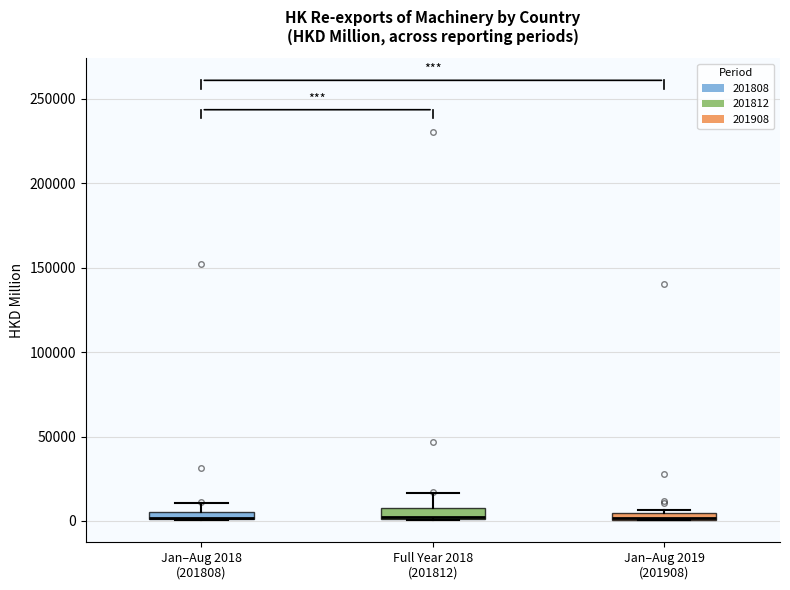

Where does the upper whisker of the box for Full Year 2018 (201812) end on the y-axis? The values are not printed on the chart, so give them approximately, as read against the axis.

15000